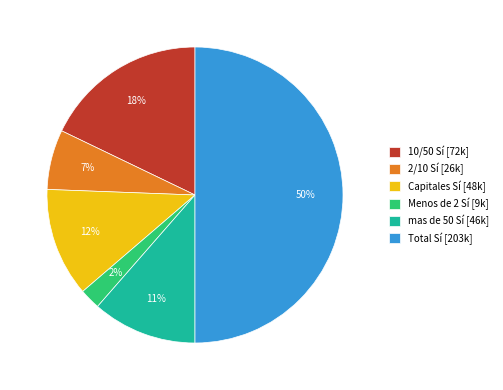

Combined, do Total Sí and Capitales Sí account for over 50%?

Yes